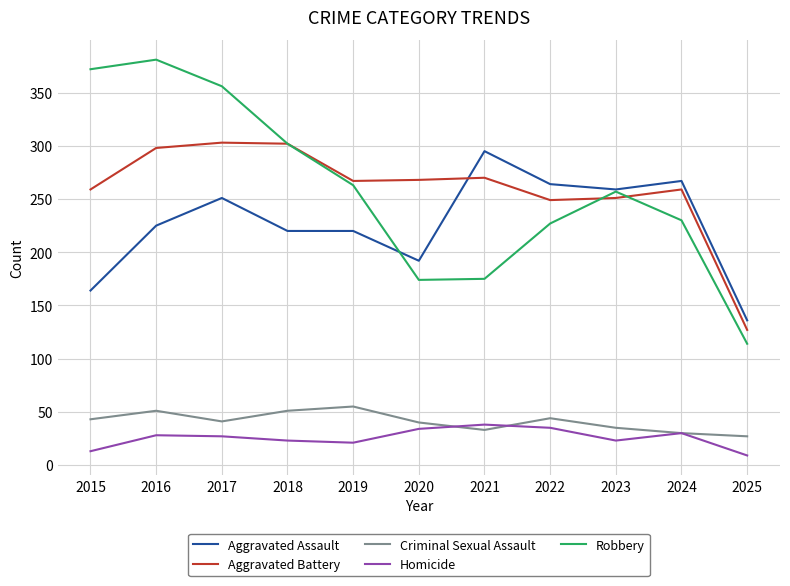

True or false: Homicide and Aggravated Assault intersect in this chart.

False